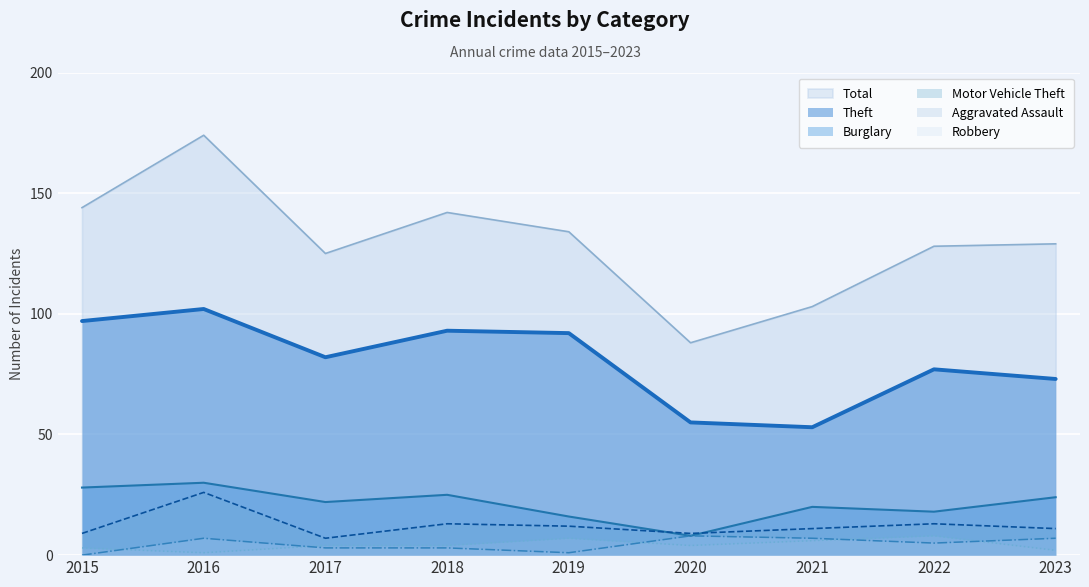

Reading left to right, list all the values displayed in this chart.

Total: 144	174	125	142	134	88	103	128	129
Theft: 97	102	82	93	92	55	53	77	73
Burglary: 28	30	22	25	16	8	20	18	24
Motor Vehicle Theft: 9	26	7	13	12	9	11	13	11
Aggravated Assault: 3	1	4	4	7	4	6	8	2
Robbery: 0	7	3	3	1	8	7	5	7